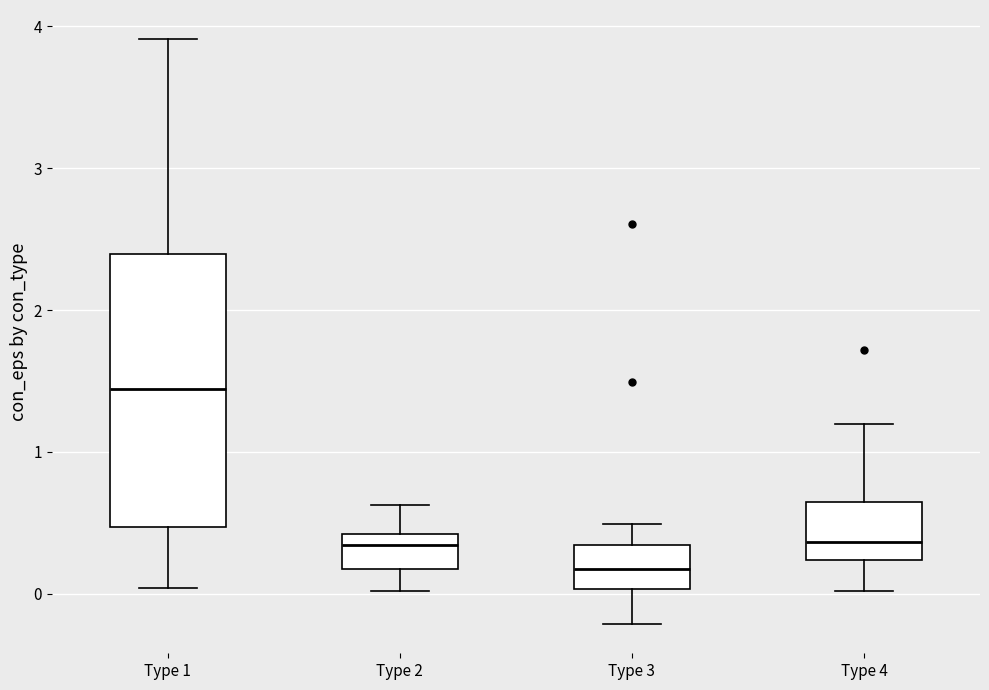

Reading left to right, transcribe this box plot: for each box, give where its median line is, the range the box spans, and where its two whiskers end, as read against the y-axis. The values are not printed on the chart, so give them approximately, as read against the axis.

Type 1: median 1.4, box 0.5 to 2.4, whiskers 0.0 to 3.9
Type 2: median 0.3, box 0.2 to 0.4, whiskers 0.0 to 0.6
Type 3: median 0.2, box 0.0 to 0.3, whiskers -0.2 to 0.5
Type 4: median 0.4, box 0.2 to 0.6, whiskers 0.0 to 1.2